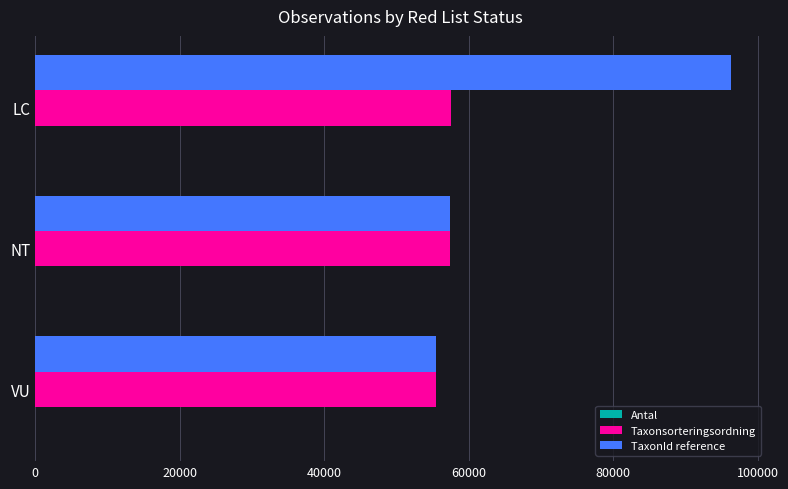

True or false: TaxonId reference has a value of 159564 at LC.

False